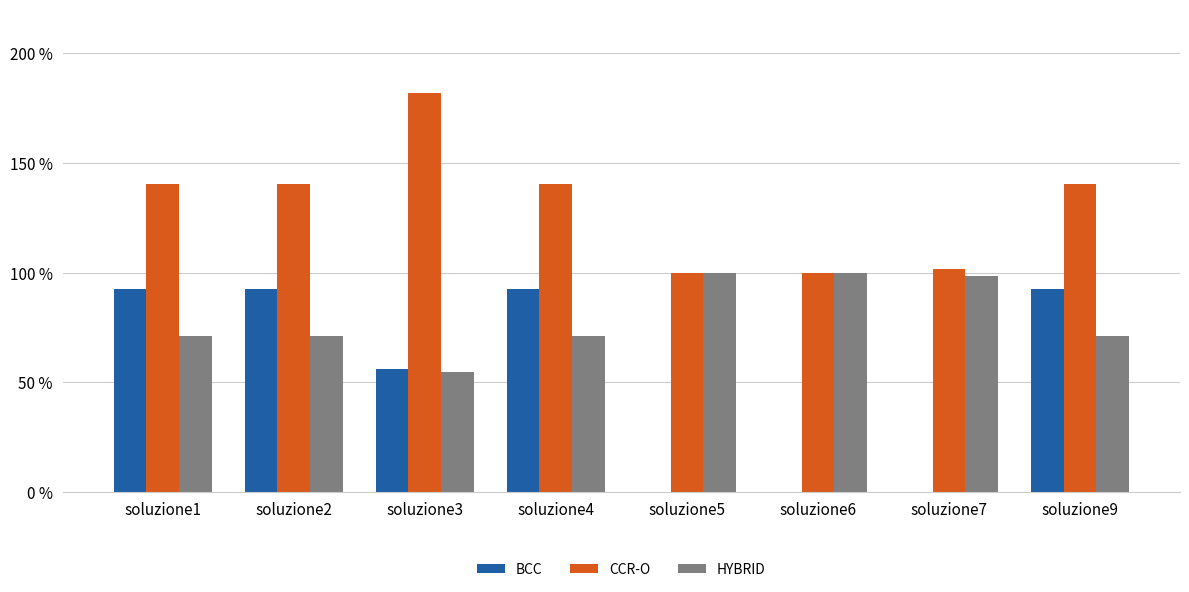

What are all the series names shown in the legend?

BCC, CCR-O, HYBRID